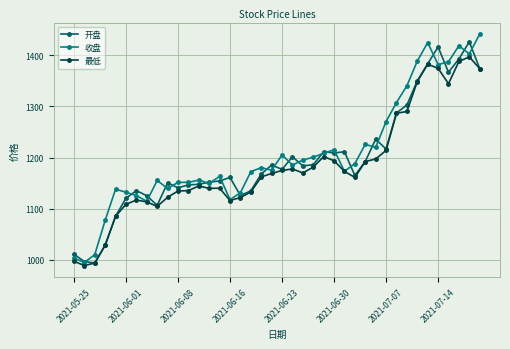

True or false: 最低 has more than 0 points higher than both neighbors.

True